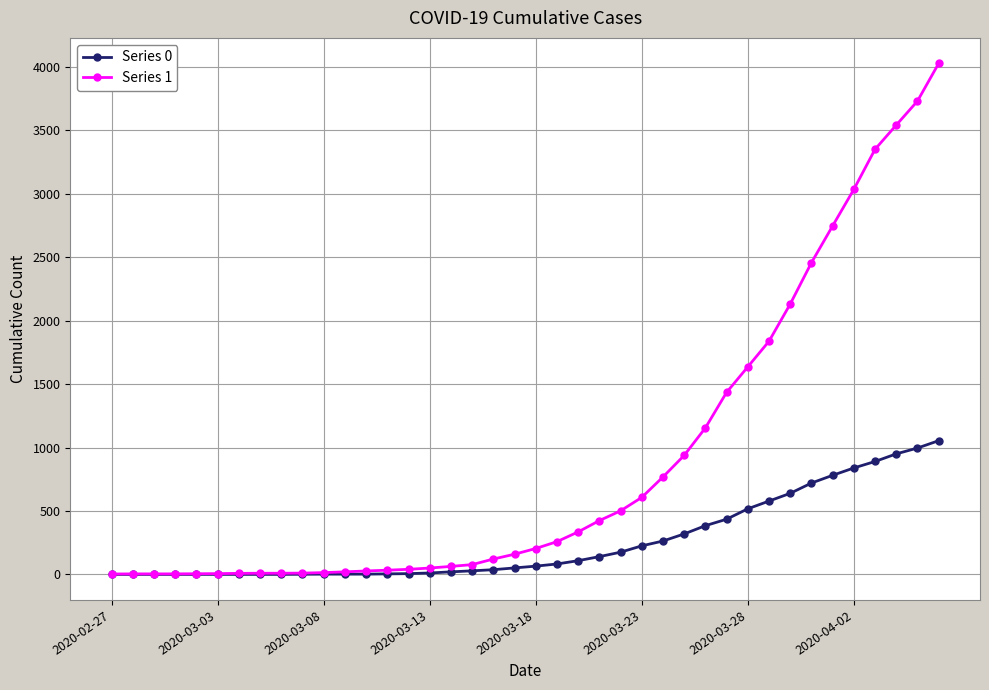

Which series has the largest total across all categories?

Series 1